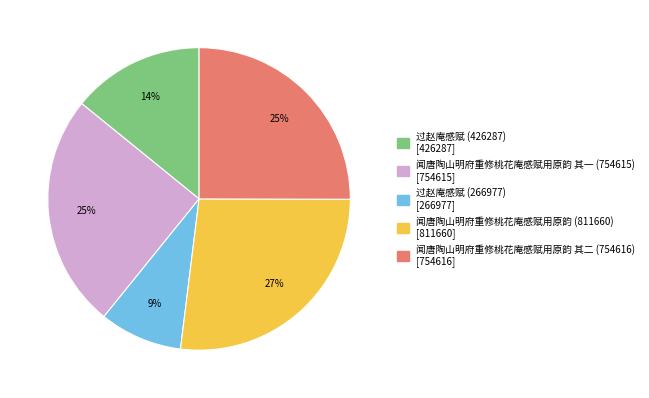

How many slices are in this pie chart?

5